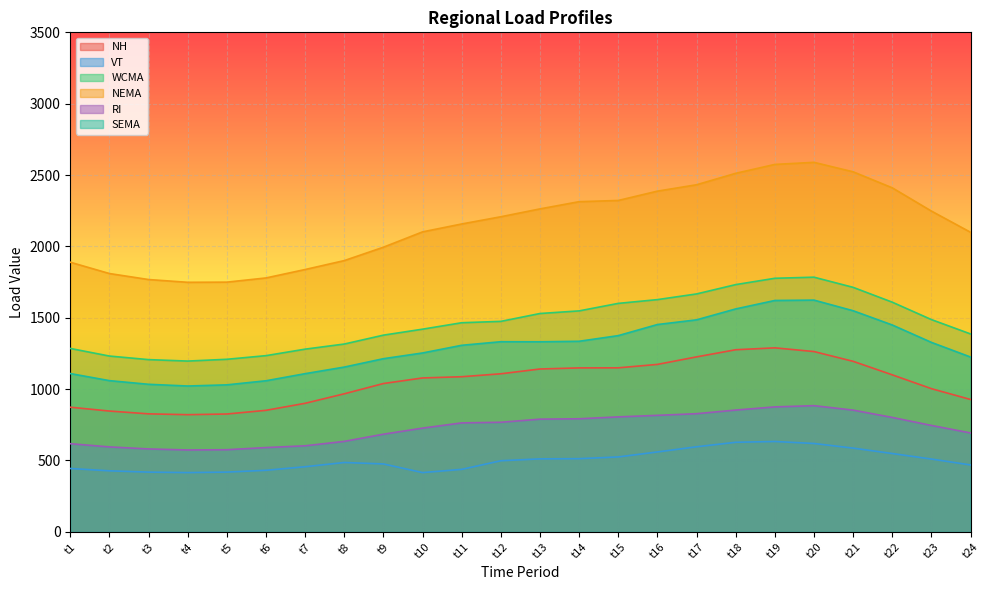

What is the value of the NH point at the 13th from the left?

1140.9